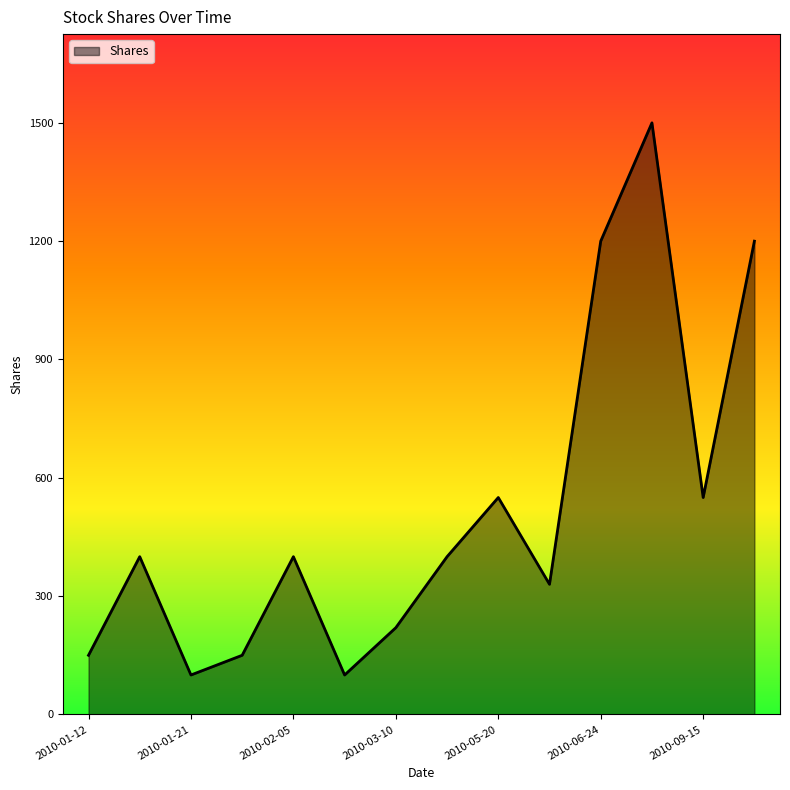

What is the difference between the maximum and minimum values?

1400